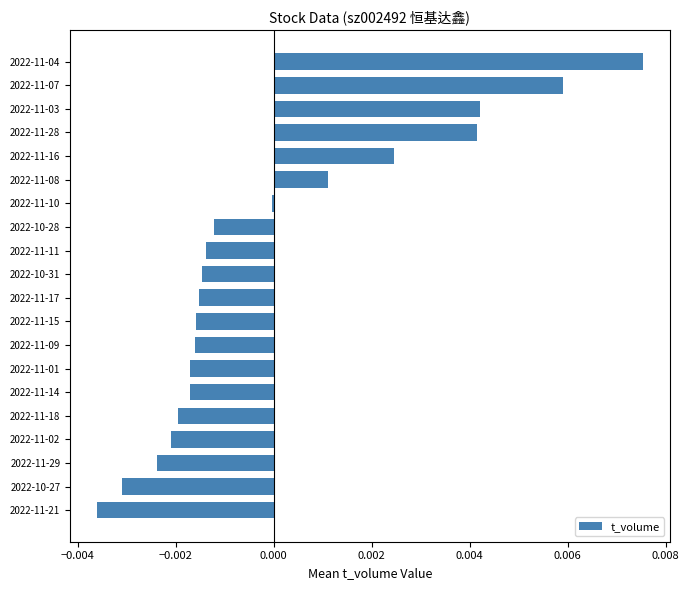

Which has a higher value, 2022-11-08 or 2022-11-03?

2022-11-03